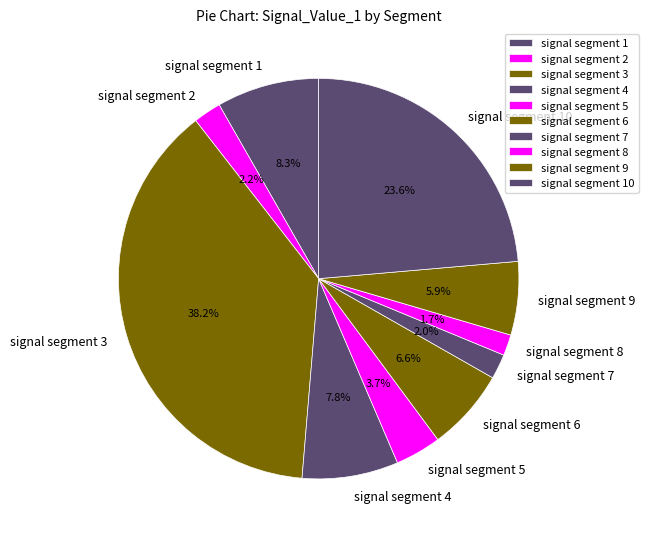

Which category has the biggest portion of the pie?

signal segment 3